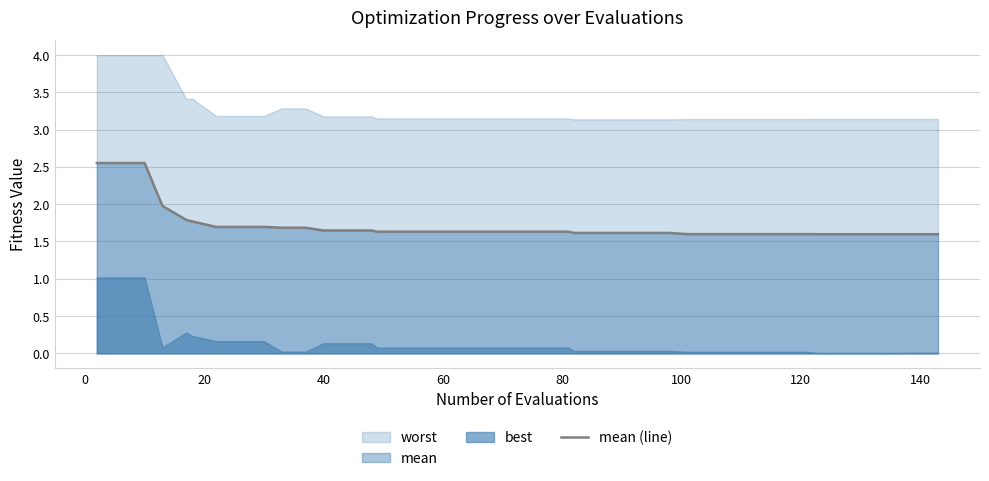

What is the value of the 17th point from the left?

1.6